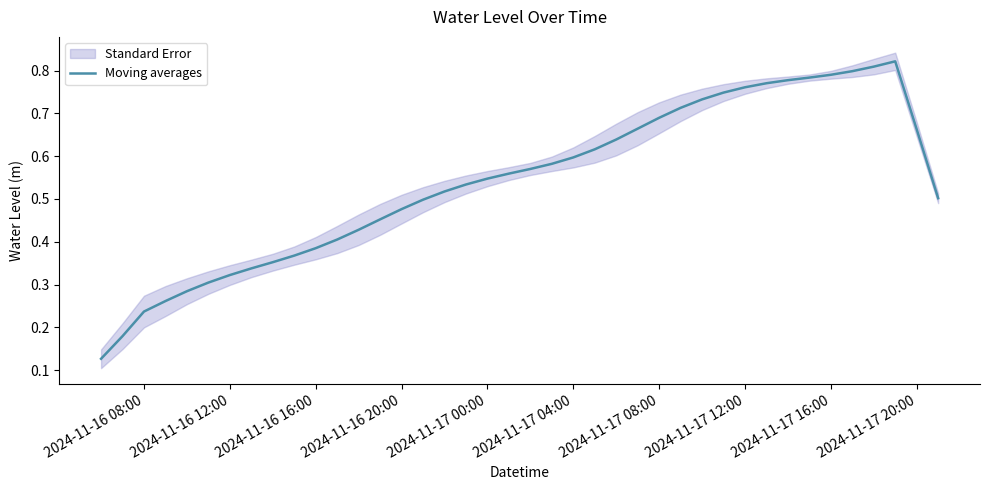

The value of Moving averages at 2024-11-17 16:00 is 1.3. True or false?

False